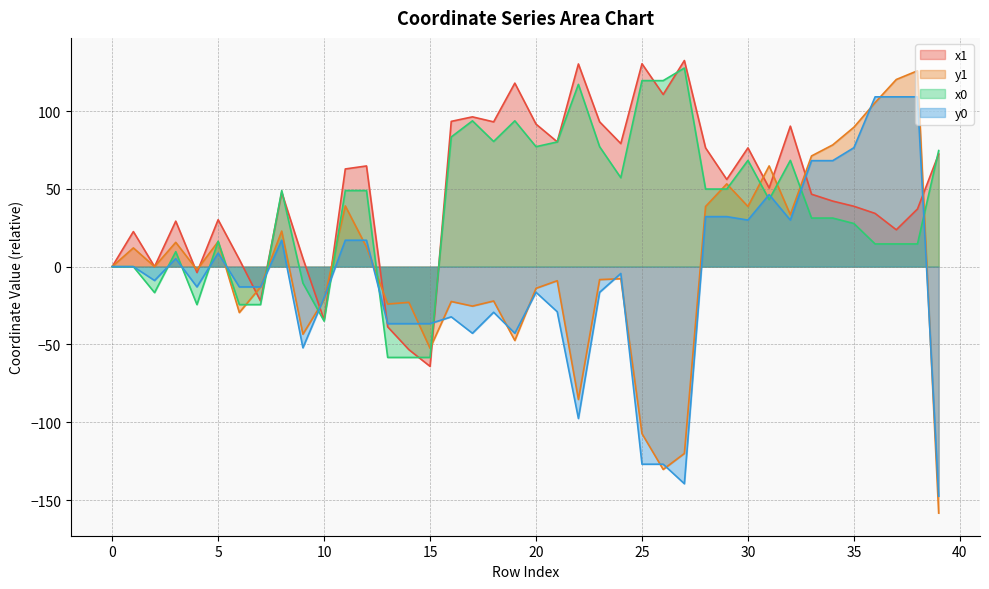

True or false: y0 has more than 0 interior local peaks.

True